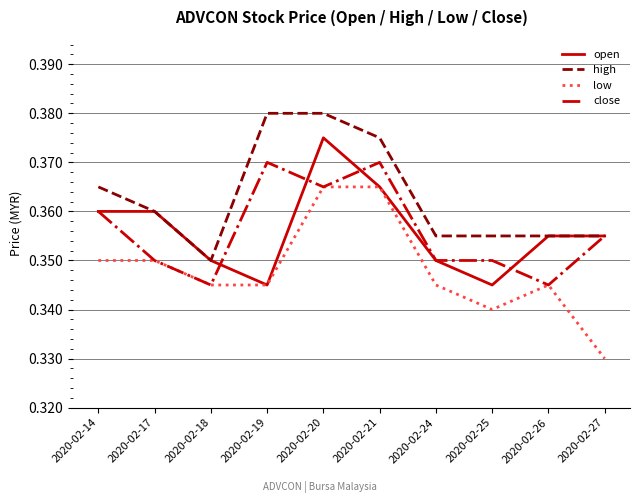

True or false: low and high intersect in this chart.

False